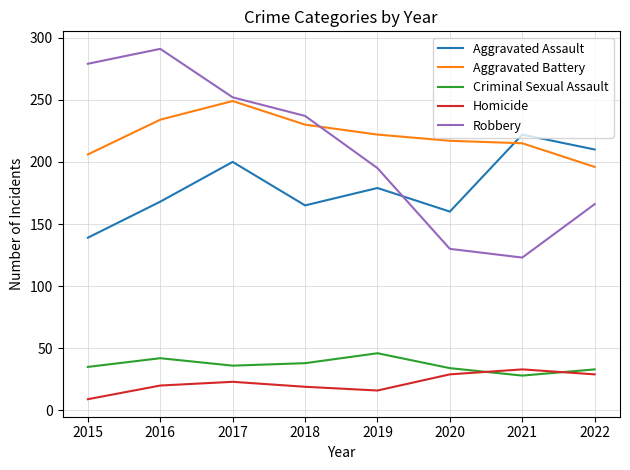

In Robbery, how many points are higher than both neighbors (excluding endpoints)?

1